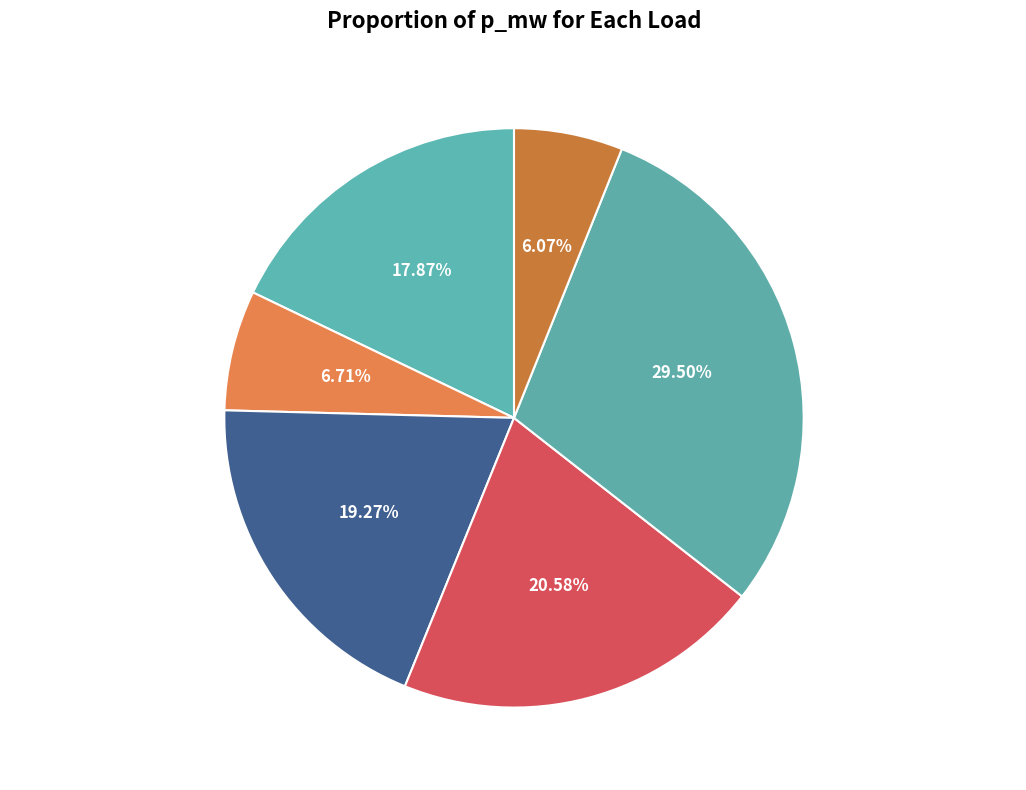

To the nearest percent, what is the average slice percentage?

17%